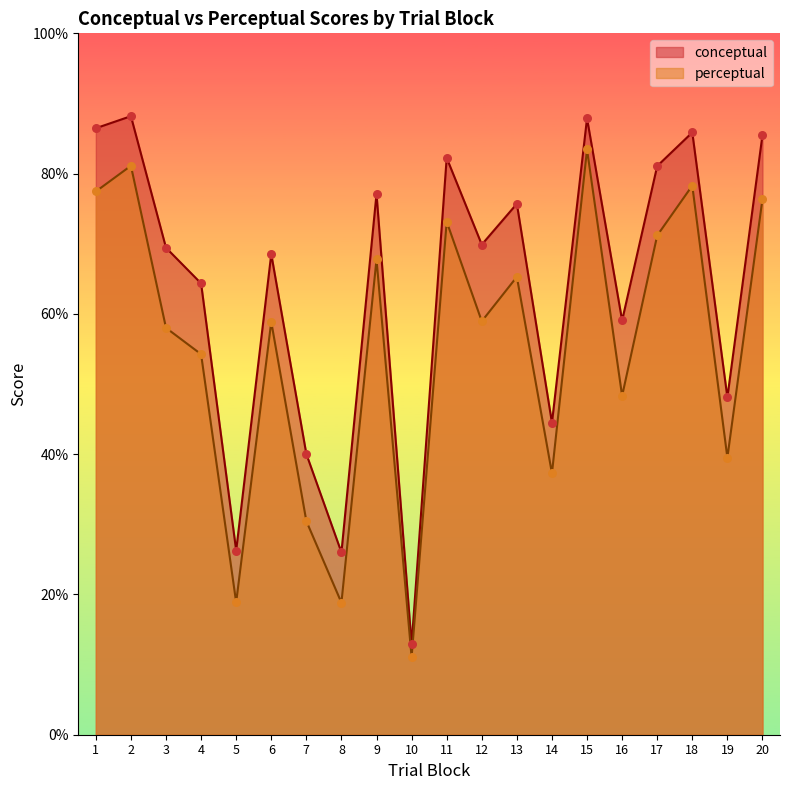

Which series reaches the maximum Y coordinate?

conceptual